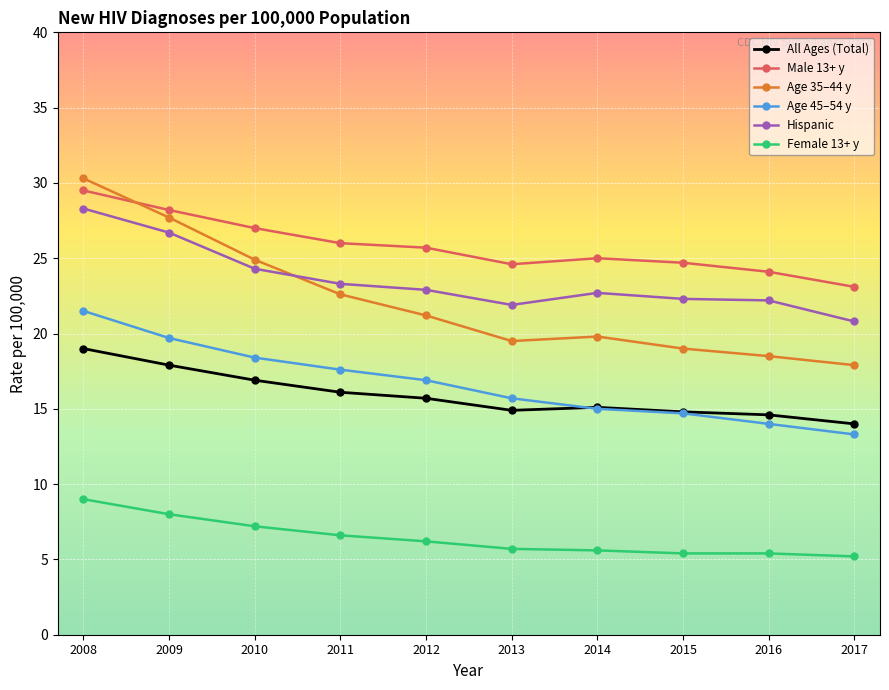

In Hispanic, how many points are higher than both neighbors (excluding endpoints)?

1